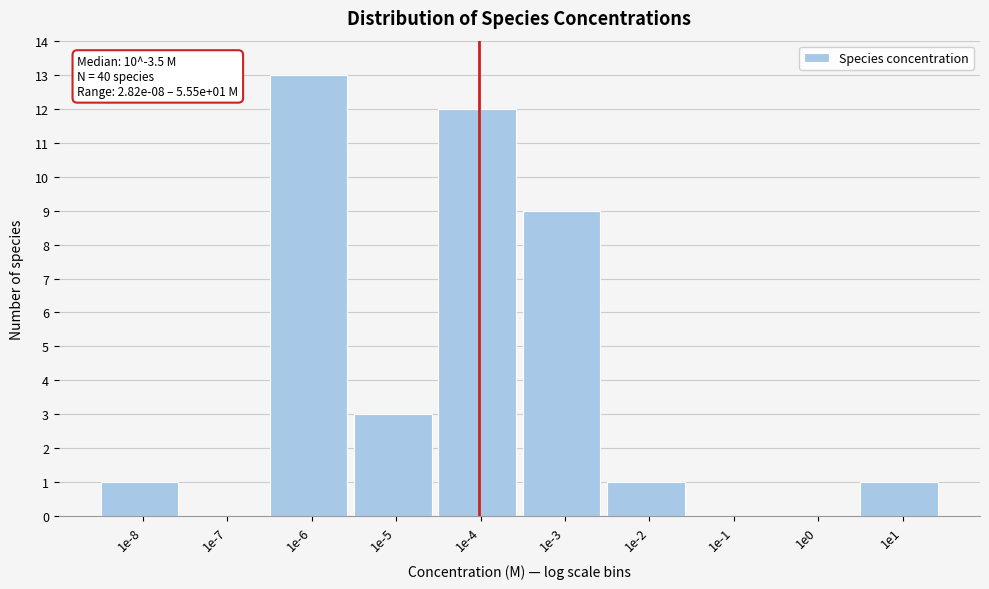

Reading left to right, transcribe all the data shown in this chart.

1e-8=1	1e-7=0	1e-6=13	1e-5=3	1e-4=12	1e-3=9	1e-2=1	1e-1=0	1e0=0	1e1=1